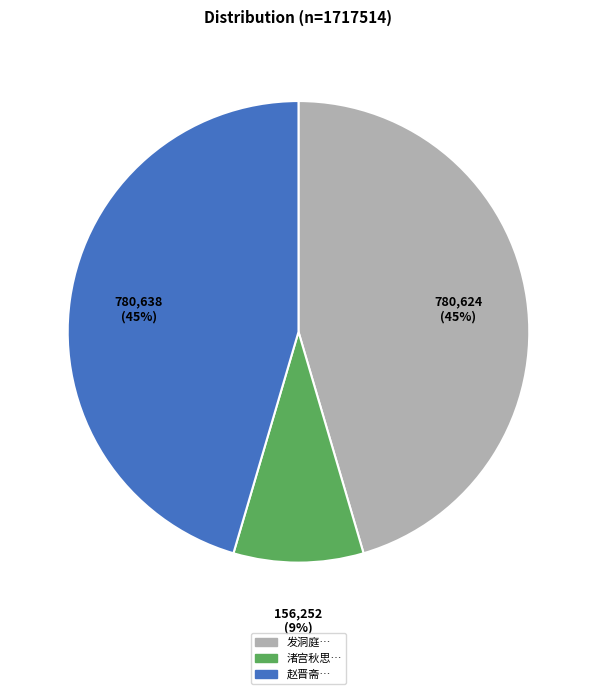

Is 渚宫秋思… the majority of the pie?

No